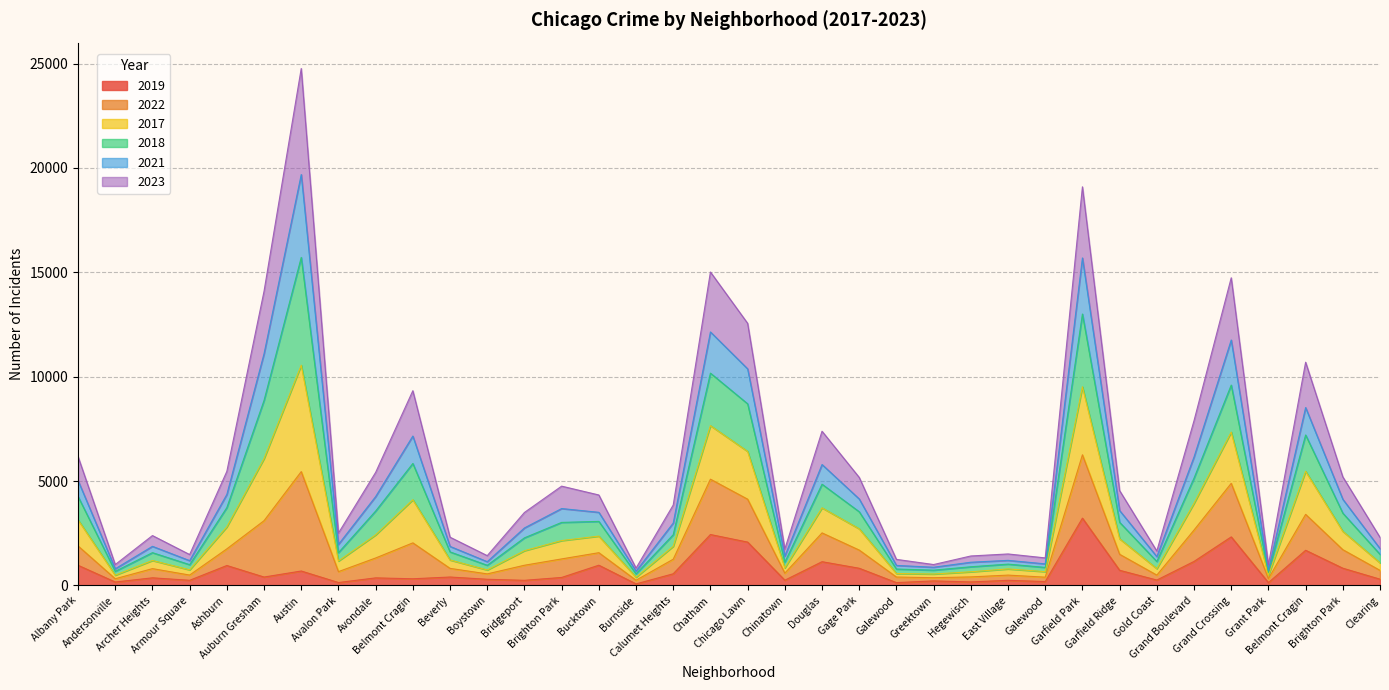

What is the total value across all series at Bucktown?

4336